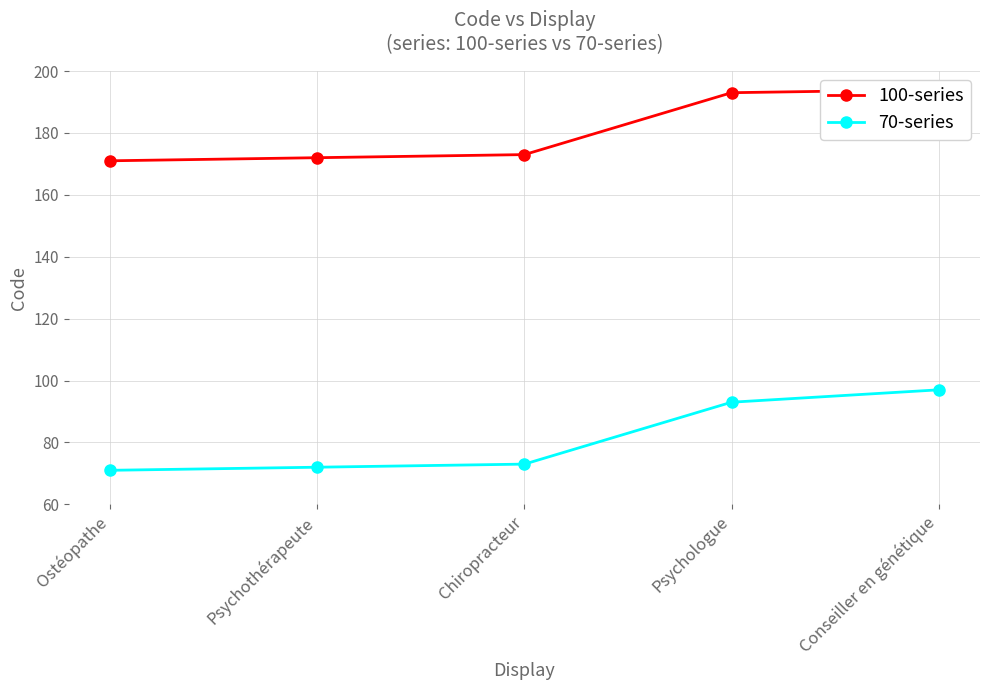

The 70-series series shows 47 at Psychologue. True or false?

False